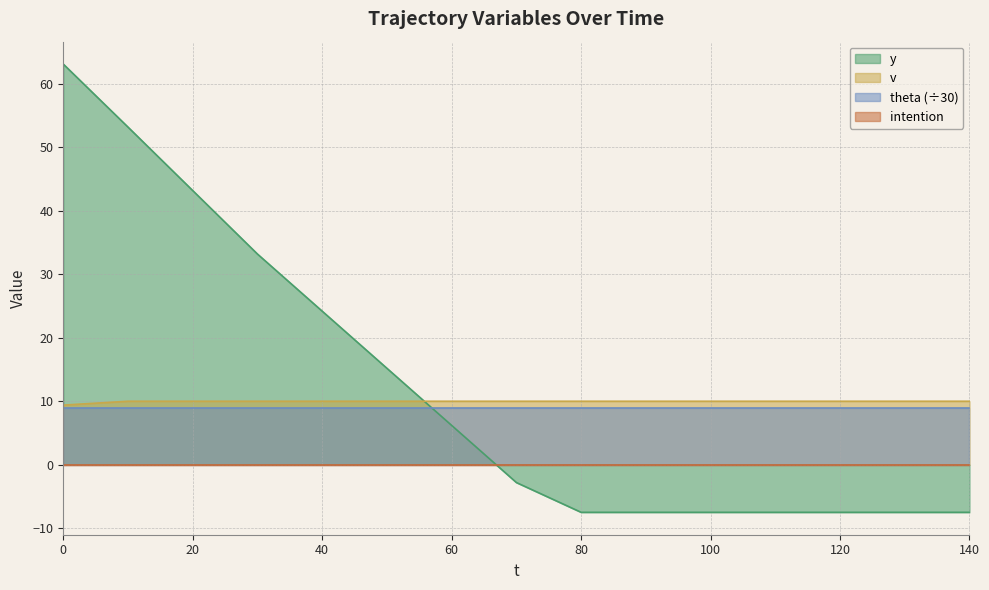

True or false: y has more than 0 interior local peaks.

False